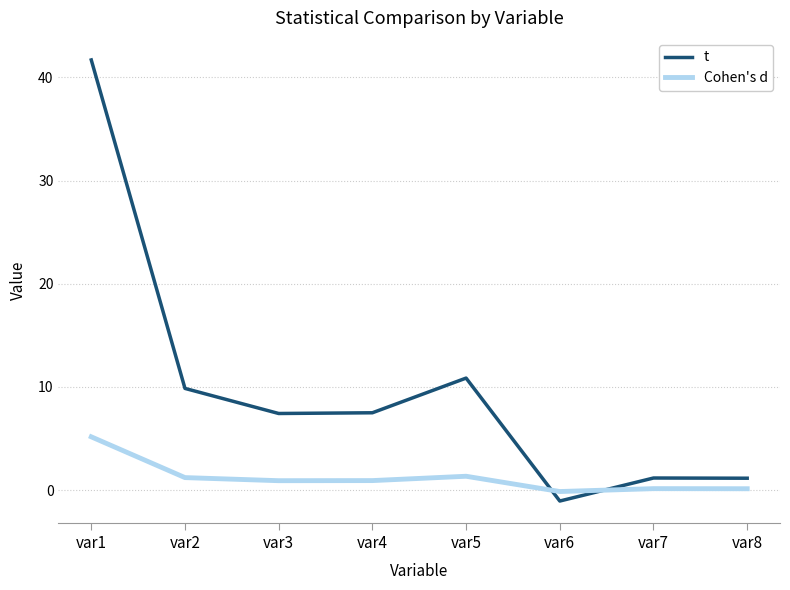

What is the highest value of the t series?

41.7